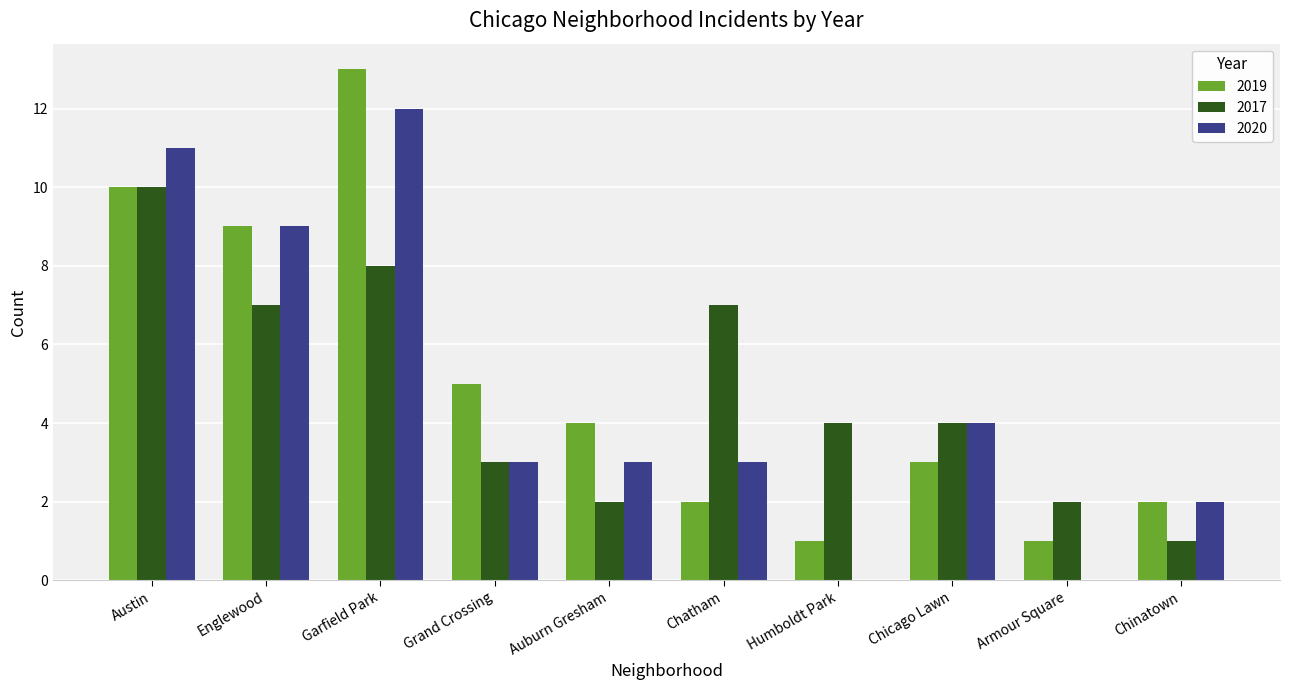

Reading left to right, transcribe all the data shown in this chart.

2019: 10	9	13	5	4	2	1	3	1	2
2017: 10	7	8	3	2	7	4	4	2	1
2020: 11	9	12	3	3	3	0	4	0	2